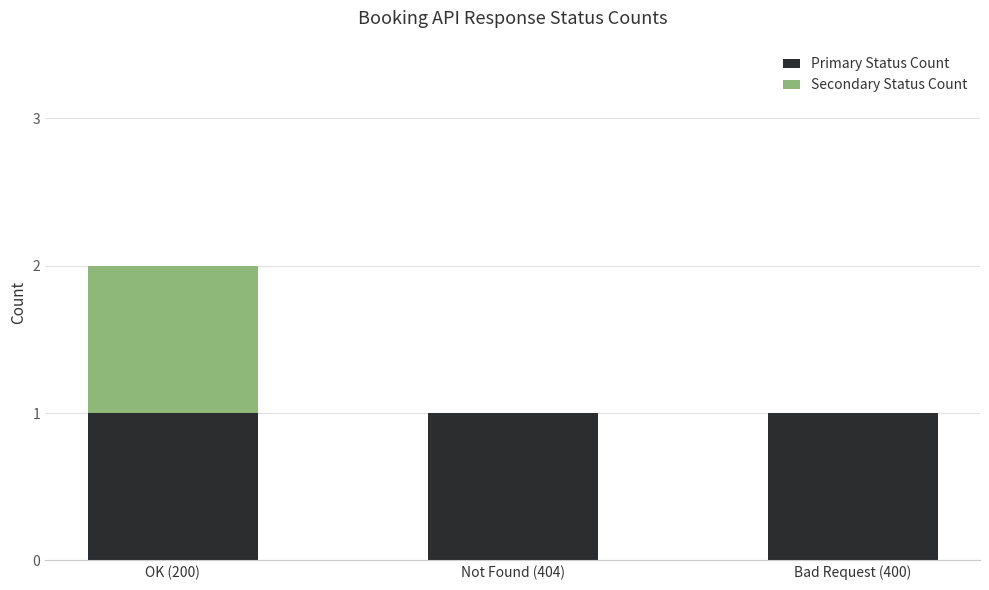

At which category is the sum across all series the highest?

OK (200)